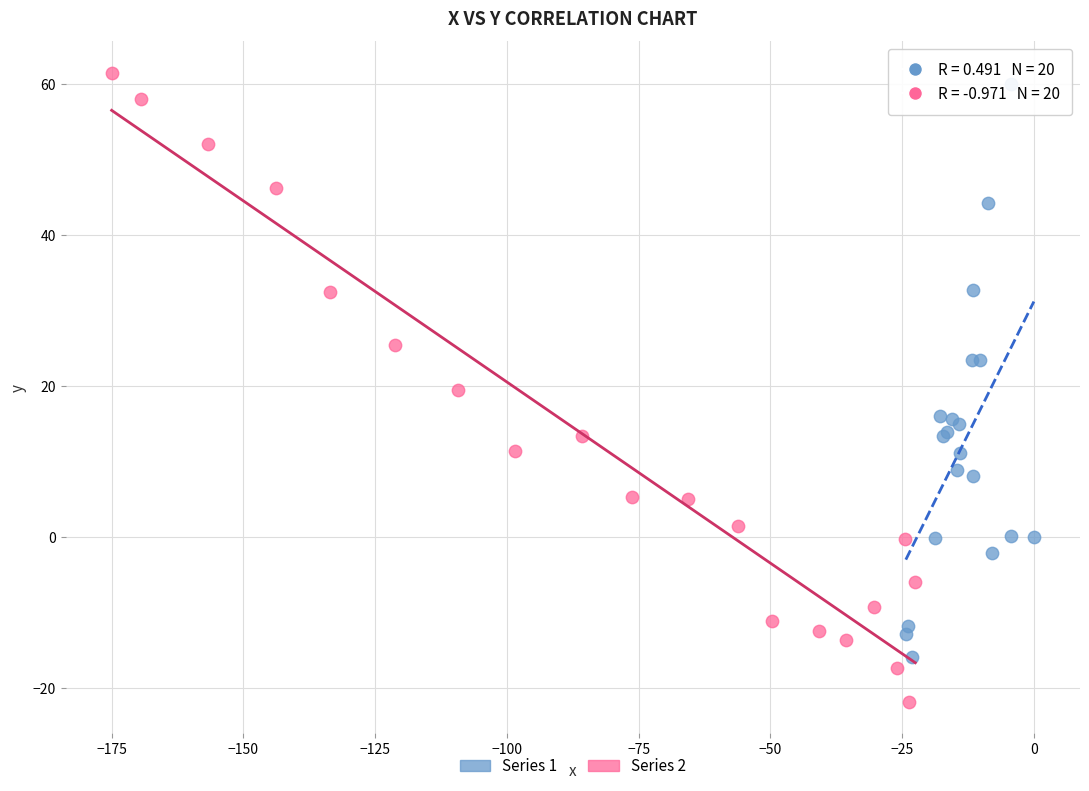

Which series contains the lowest Y value?

Series 2